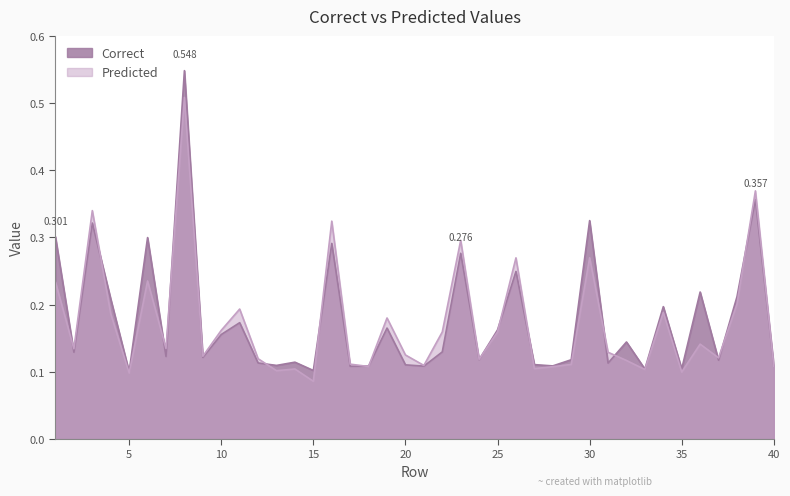

What is the minimum value shown in the chart?

0.1